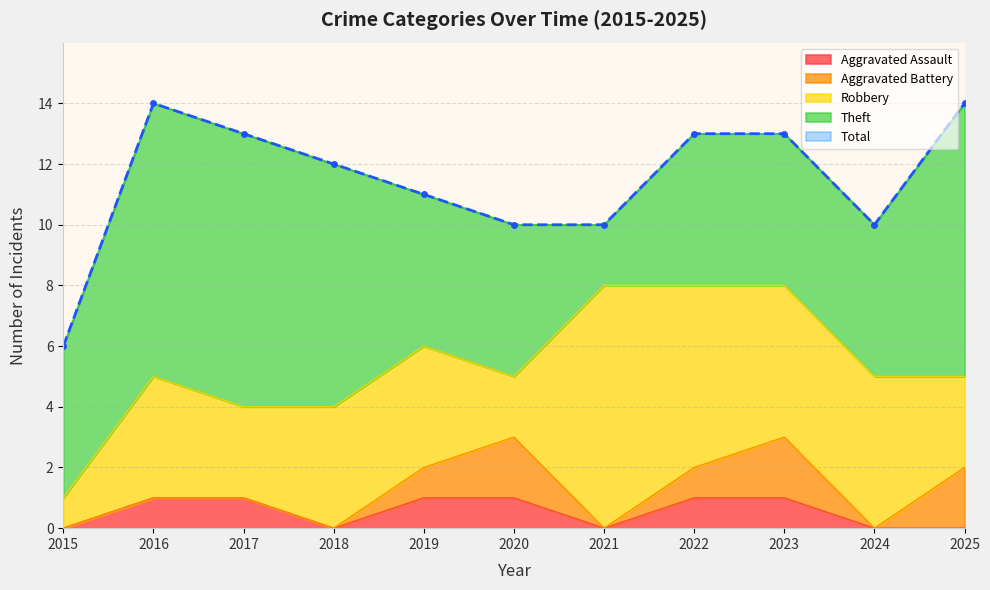

How many data points in Theft are less than 5?

1